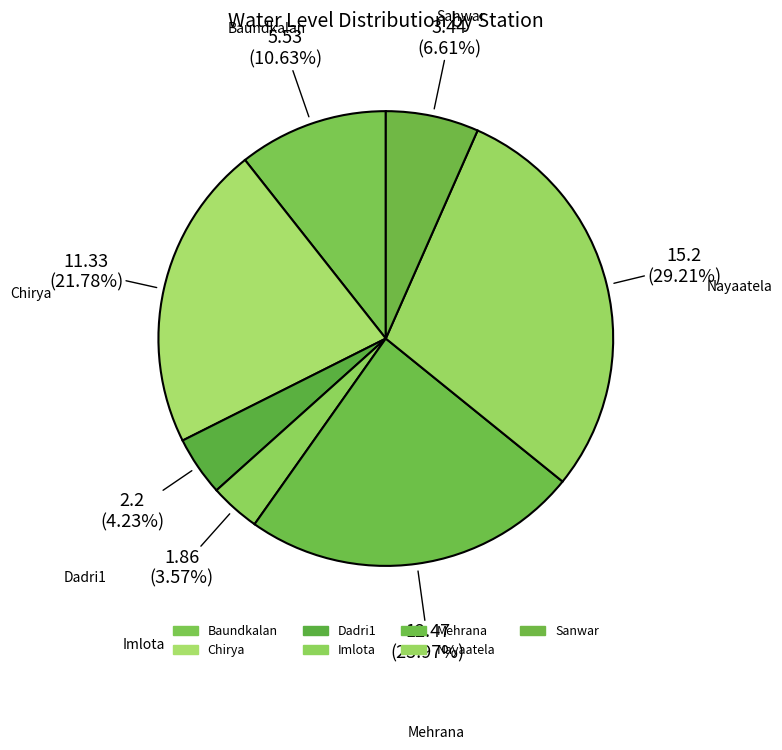

To the nearest percent, what portion does Imlota represent?

4%